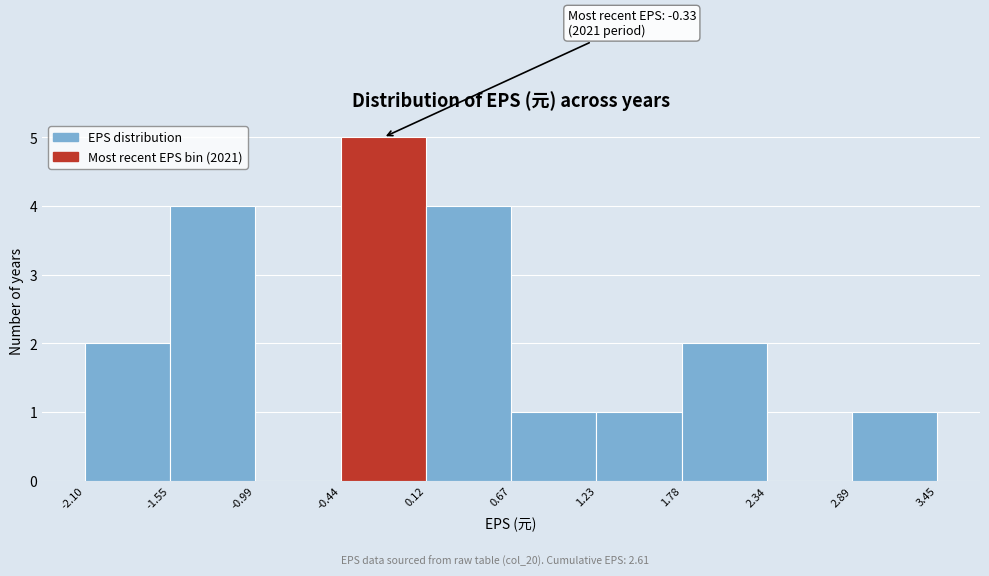

Over which range of the x-axis is the bar tallest?

-0.44 to 0.12